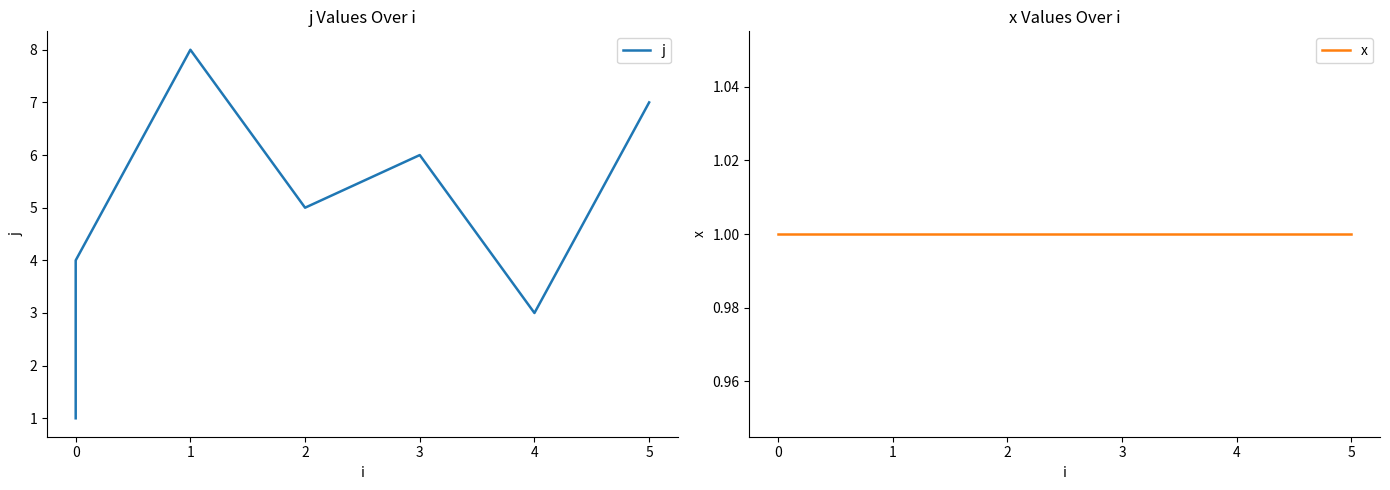

What is the greatest value displayed?

8